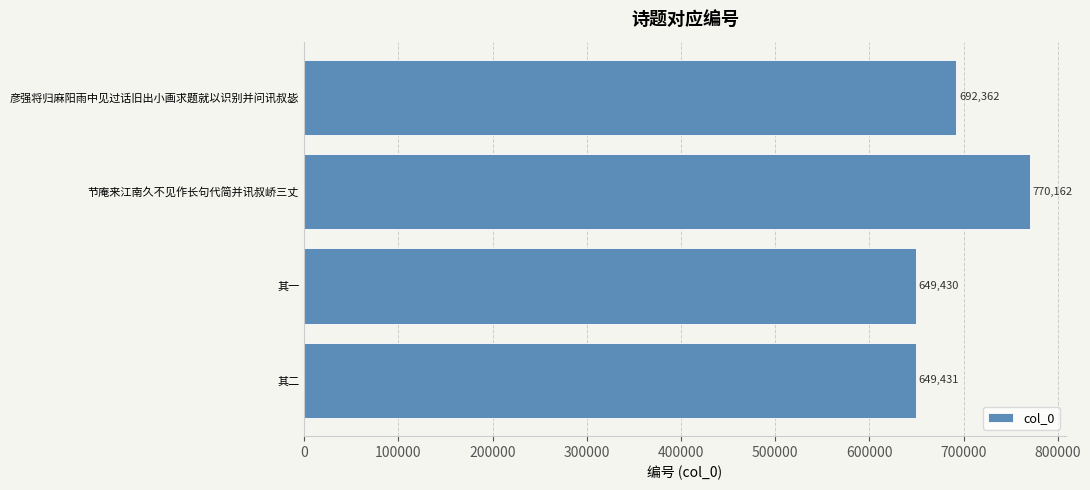

What is the difference between the second highest and minimum values?

42932